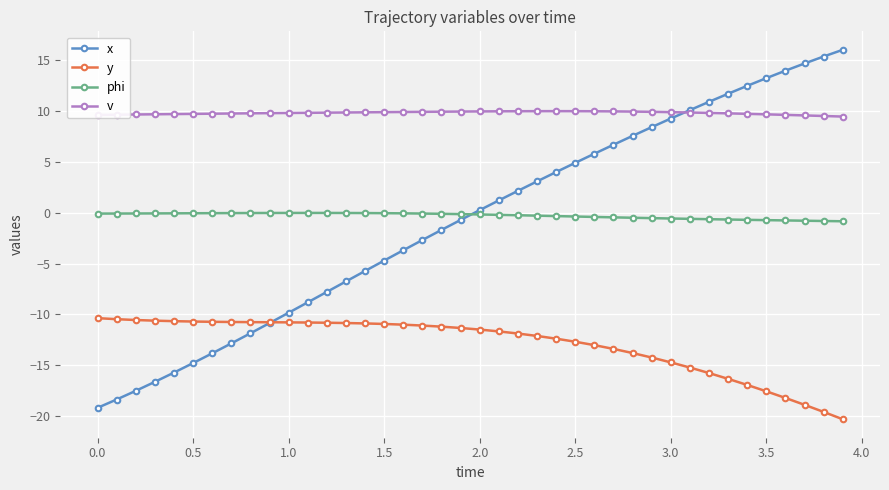

What are all the series names shown in the legend?

x, y, phi, v